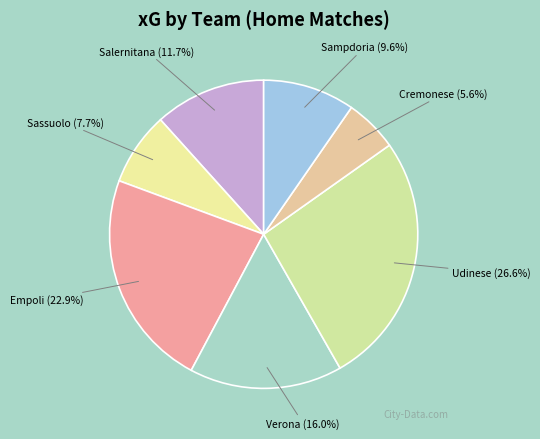

Do Verona and Salernitana together represent more than half of the pie?

No